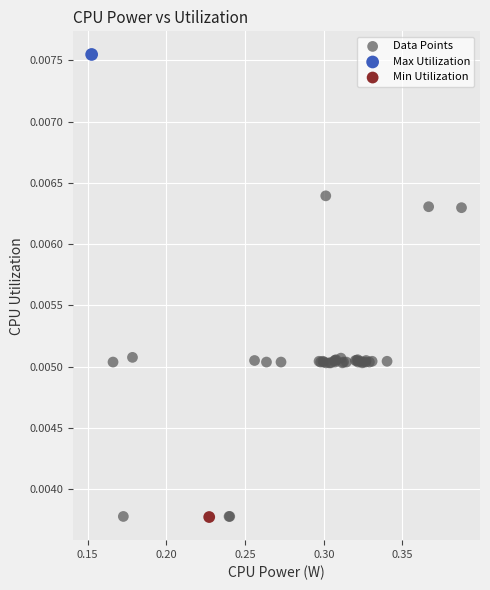

What are all the series names shown in the legend?

Data Points, Max Utilization, Min Utilization